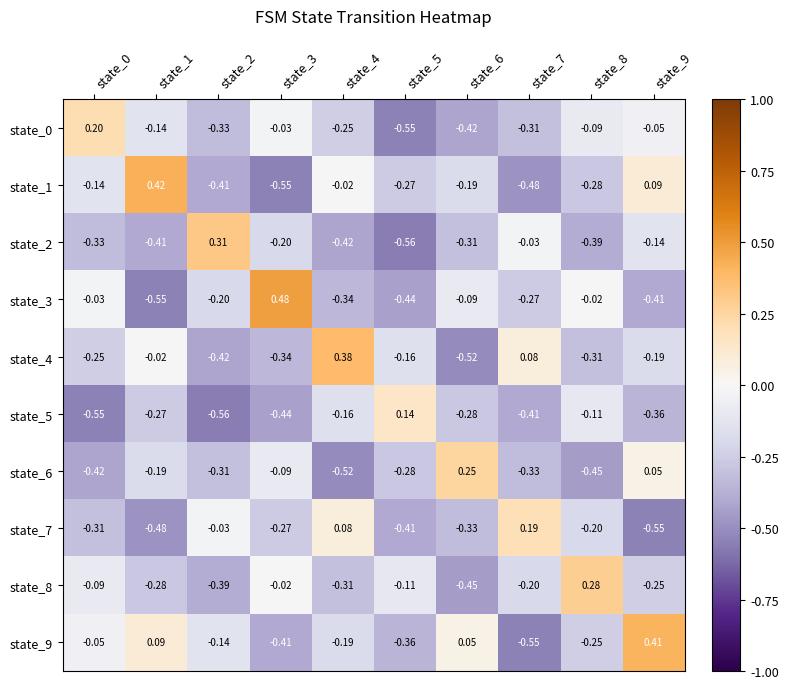

How many distinct data groups are displayed?

10